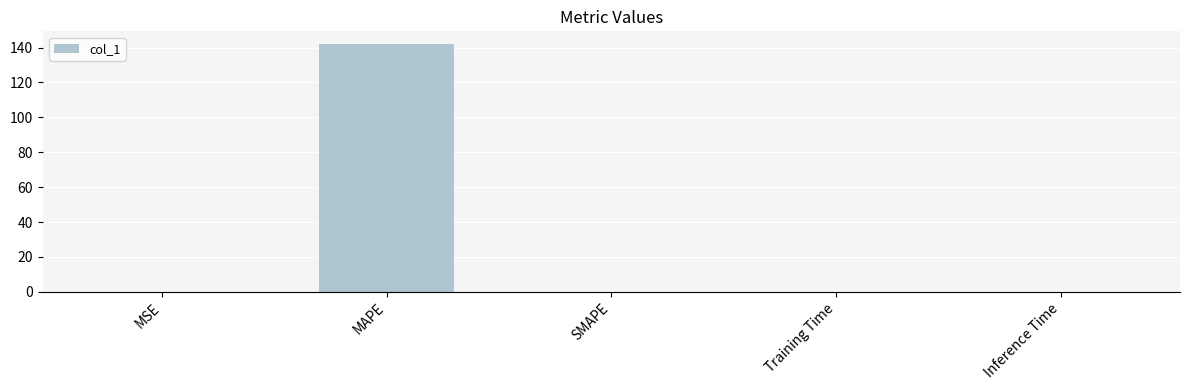

What is the sum of all values?

142.3